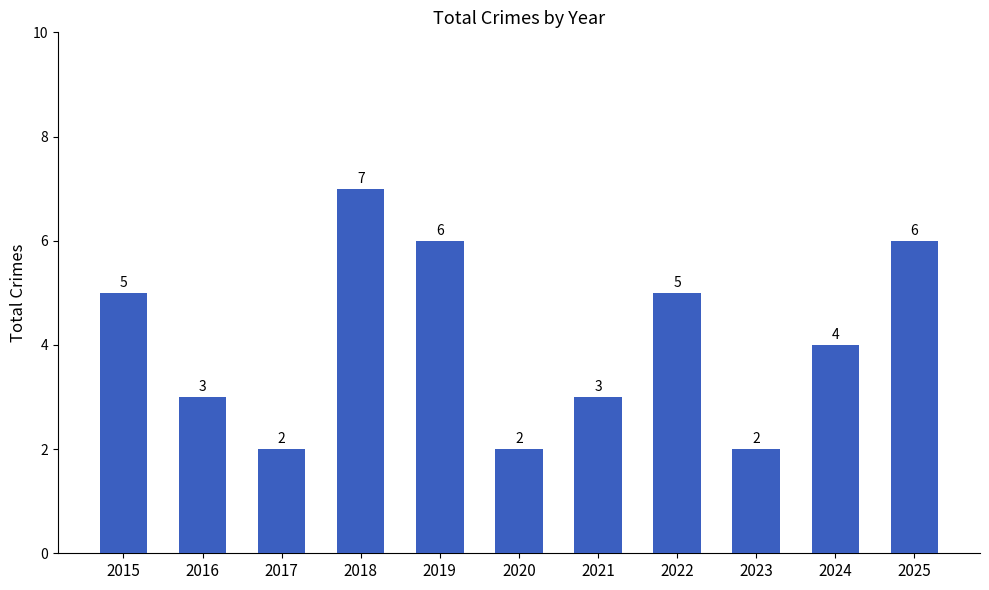

What is the average value?

4